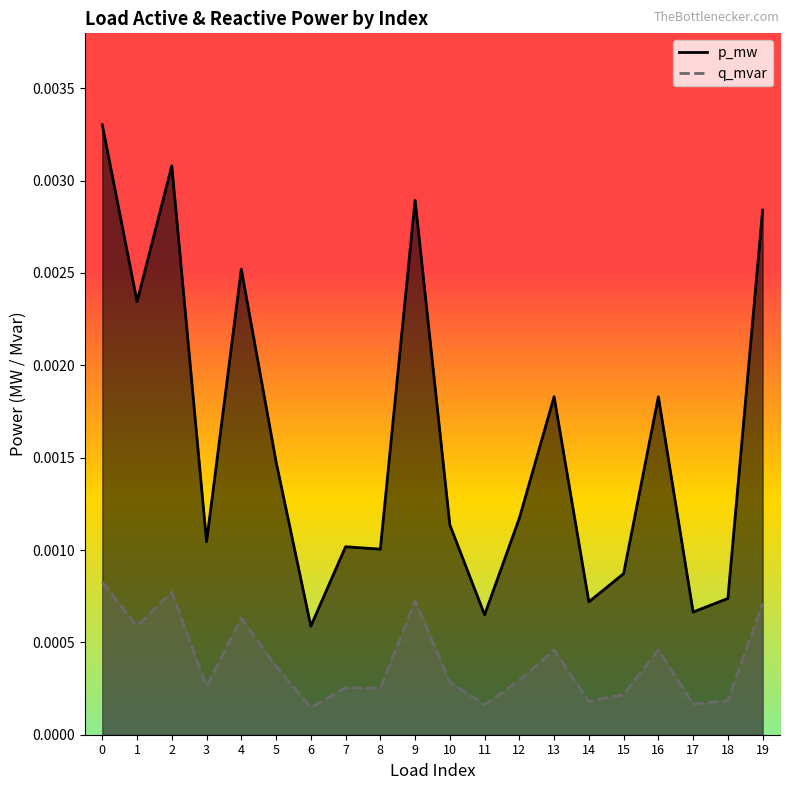

Where is the first local minimum for q_mvar?

1